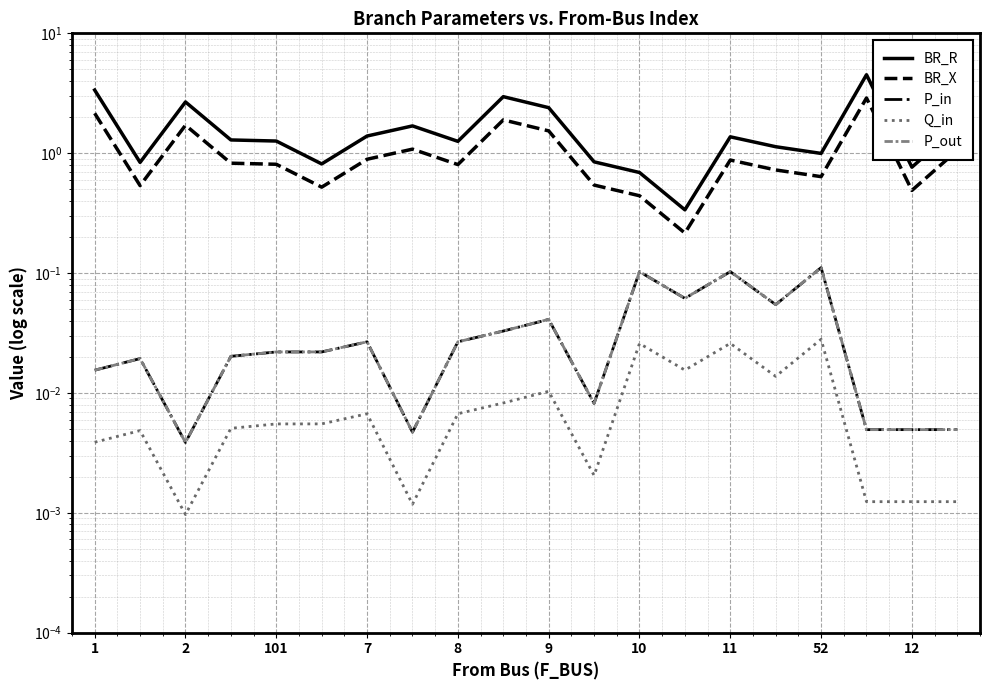

The P_in series shows 0.1 at 11. True or false?

True